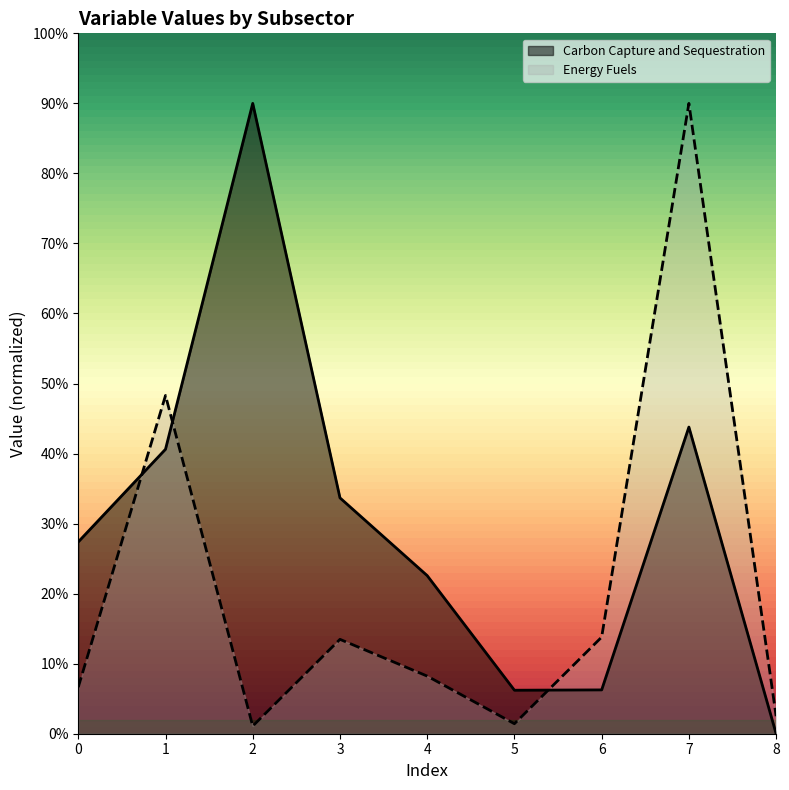

How many lines are shown in the chart?

2